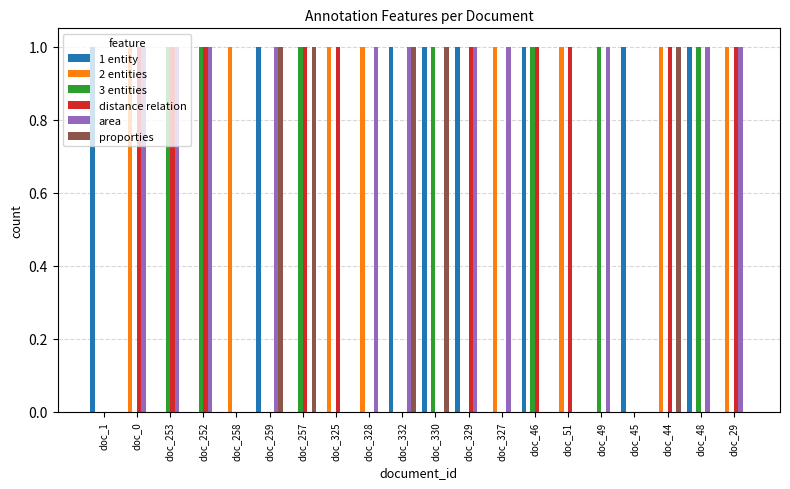

The area series shows 0 at doc_48. True or false?

False